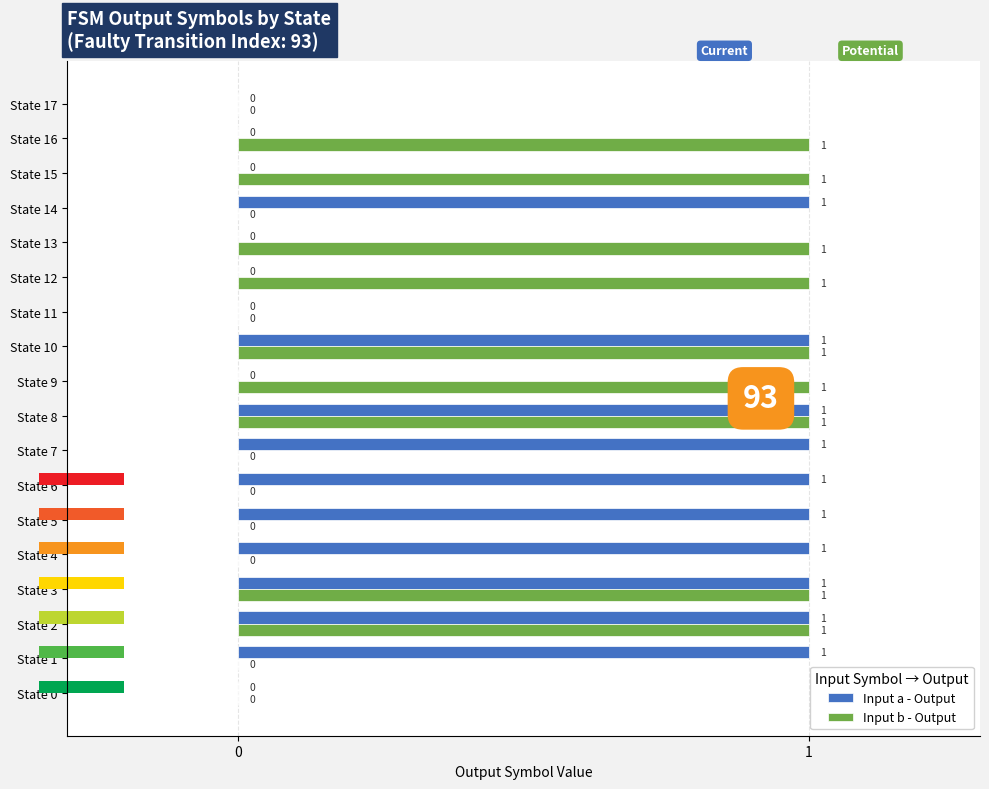

At which category is the sum across all series the highest?

2